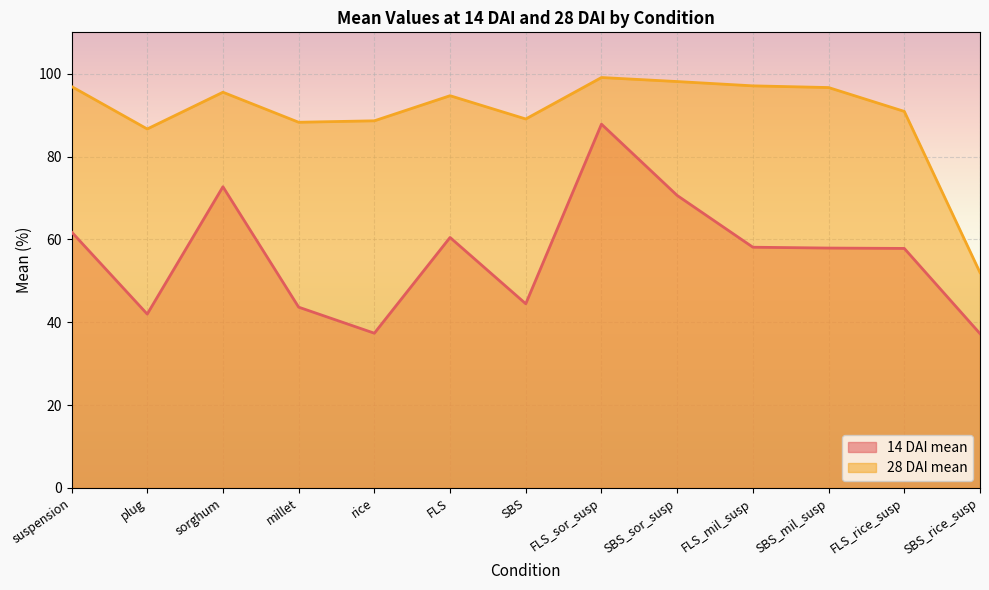

What are all the series names shown in the legend?

14 DAI mean, 28 DAI mean